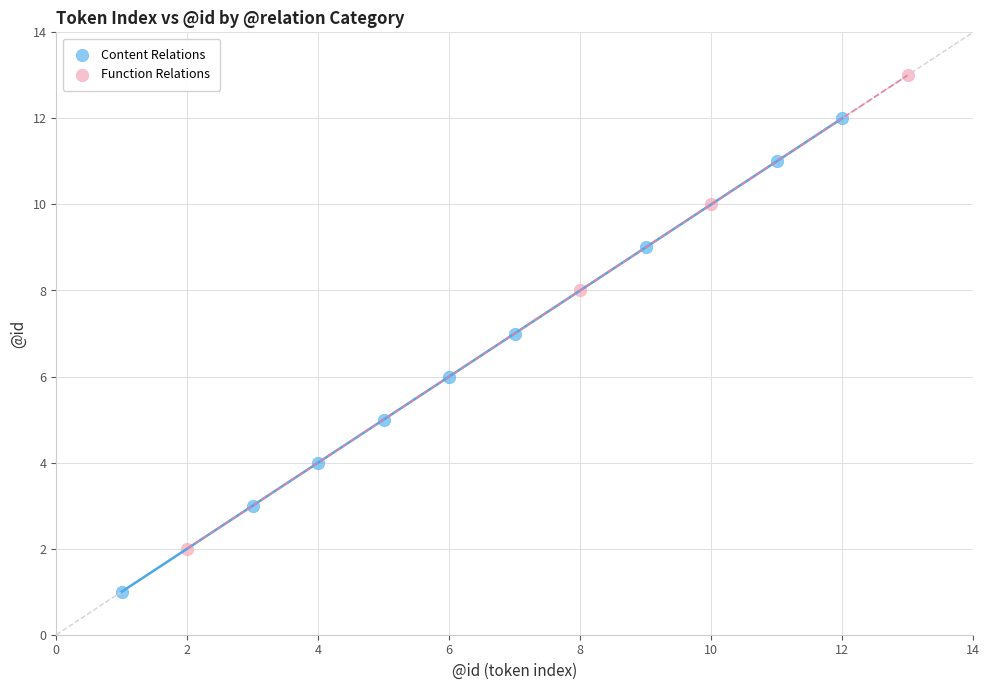

Which series reaches the minimum Y coordinate?

Content Relations